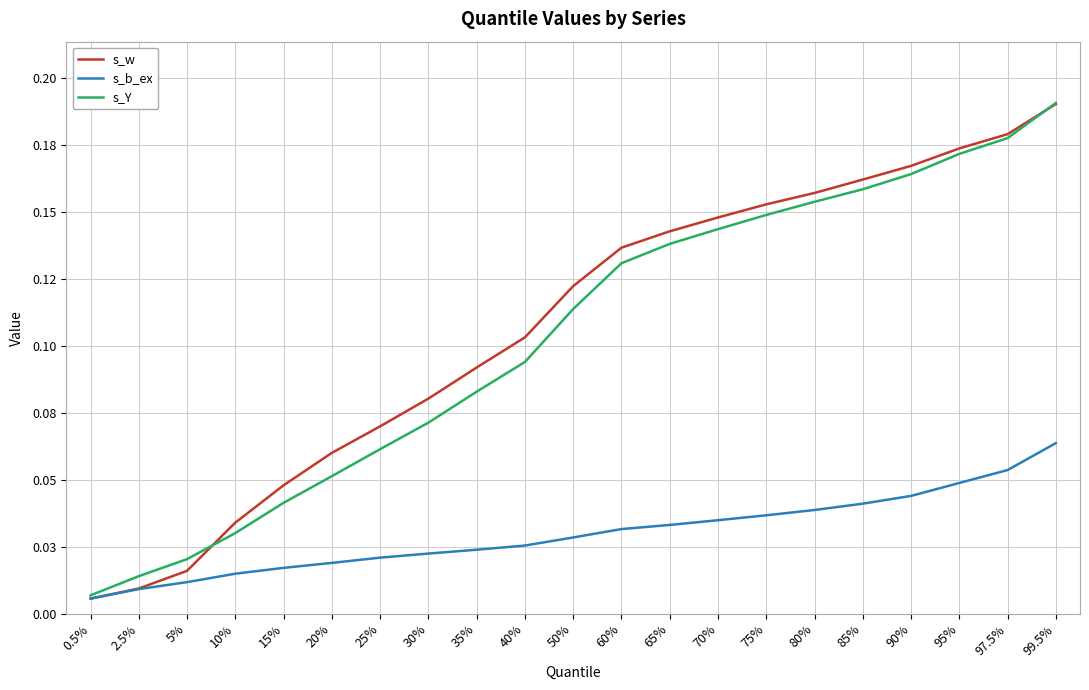

Reading left to right, what are all the values shown in this chart?

s_w: 0.5%=0.0	2.5%=0.0	5%=0.0	10%=0.0	15%=0.0	20%=0.1	25%=0.1	30%=0.1	35%=0.1	40%=0.1	50%=0.1	60%=0.1	65%=0.1	70%=0.1	75%=0.2	80%=0.2	85%=0.2	90%=0.2	95%=0.2	97.5%=0.2	99.5%=0.2
s_b_ex: 0.5%=0.0	2.5%=0.0	5%=0.0	10%=0.0	15%=0.0	20%=0.0	25%=0.0	30%=0.0	35%=0.0	40%=0.0	50%=0.0	60%=0.0	65%=0.0	70%=0.0	75%=0.0	80%=0.0	85%=0.0	90%=0.0	95%=0.0	97.5%=0.1	99.5%=0.1
s_Y: 0.5%=0.0	2.5%=0.0	5%=0.0	10%=0.0	15%=0.0	20%=0.1	25%=0.1	30%=0.1	35%=0.1	40%=0.1	50%=0.1	60%=0.1	65%=0.1	70%=0.1	75%=0.1	80%=0.2	85%=0.2	90%=0.2	95%=0.2	97.5%=0.2	99.5%=0.2